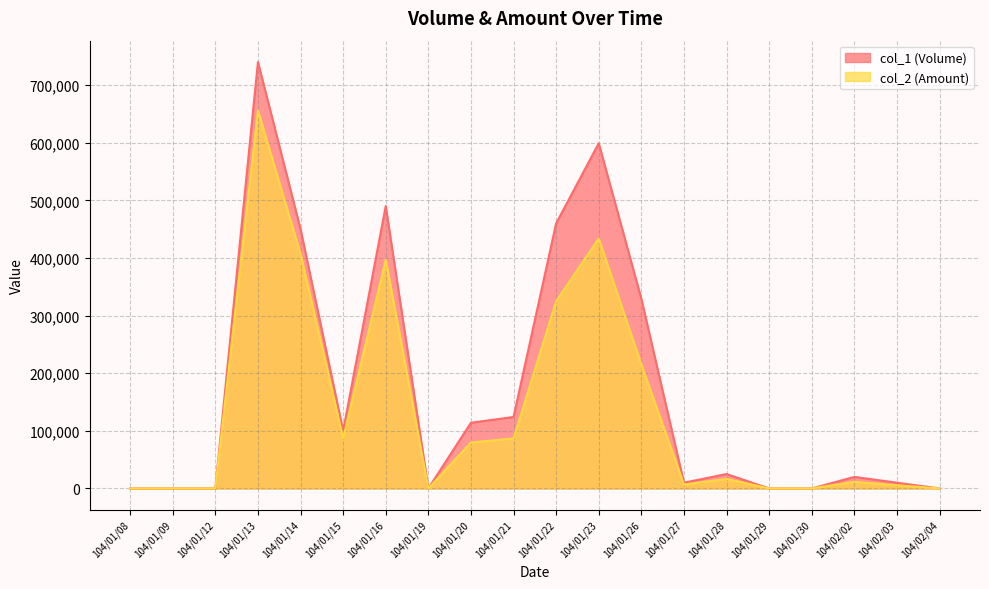

Reading right to left, extract all data points from this chart.

col_1 (Volume): 104/02/04=0	104/02/03=10000	104/02/02=20000	104/01/30=0	104/01/29=0	104/01/28=25000	104/01/27=10000	104/01/26=329000	104/01/23=599000	104/01/22=460000	104/01/21=124000	104/01/20=114000	104/01/19=0	104/01/16=490000	104/01/15=100000	104/01/14=450000	104/01/13=740000	104/01/12=0	104/01/09=0	104/01/08=0
col_2 (Amount): 104/02/04=0	104/02/03=5500	104/02/02=11600	104/01/30=0	104/01/29=0	104/01/28=16550	104/01/27=6800	104/01/26=215230	104/01/23=433780	104/01/22=325000	104/01/21=86800	104/01/20=79800	104/01/19=0	104/01/16=396900	104/01/15=87000	104/01/14=407000	104/01/13=656000	104/01/12=0	104/01/09=0	104/01/08=0